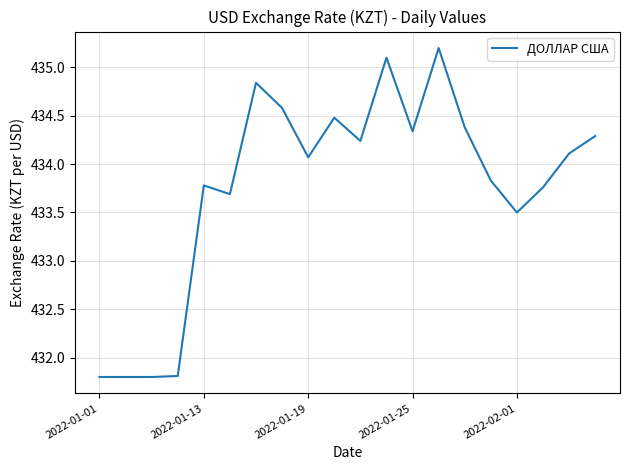

What is the difference between the maximum and minimum values?

3.4